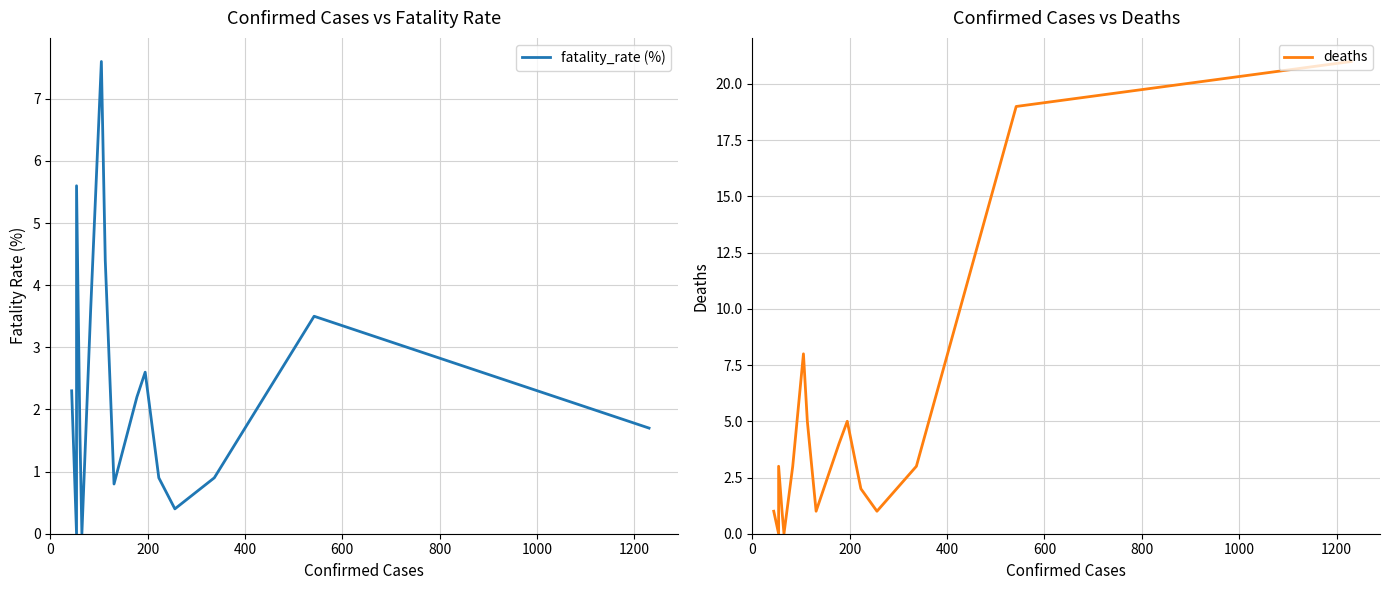

Is the value of fatality_rate (%) at 600 greater than the value of deaths at 0?

Yes